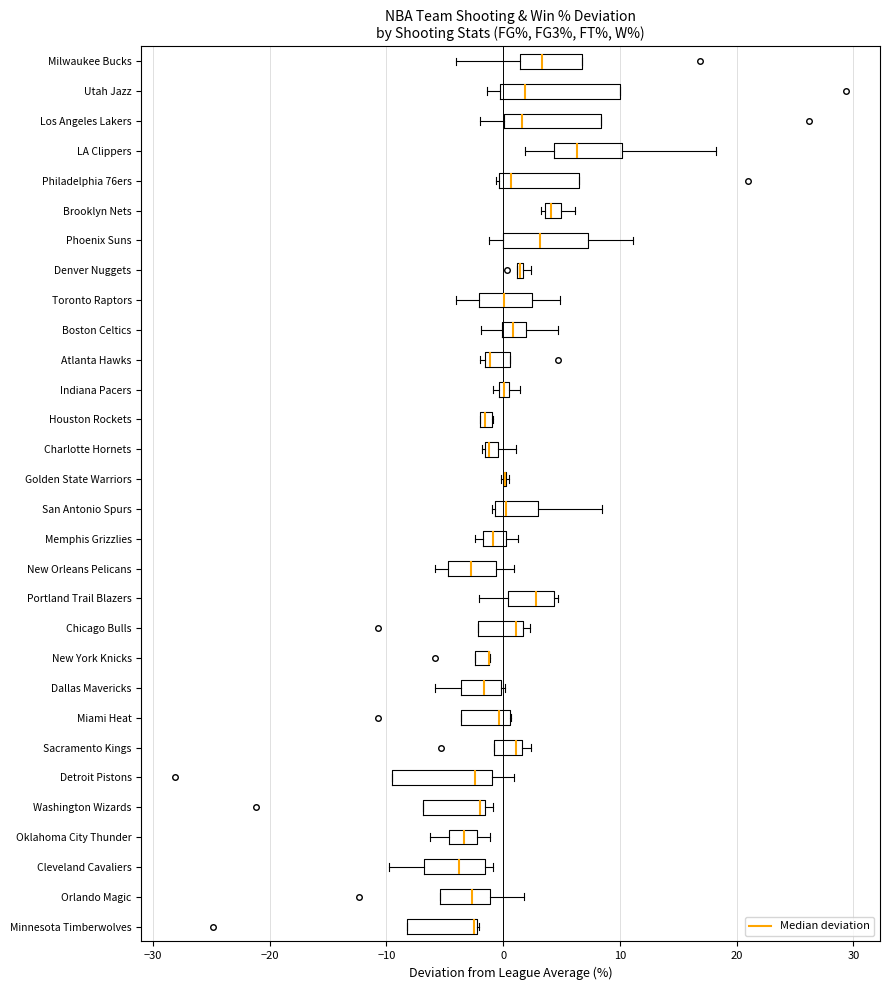

Which box is the widest, from its left edge to its right edge?

Utah Jazz